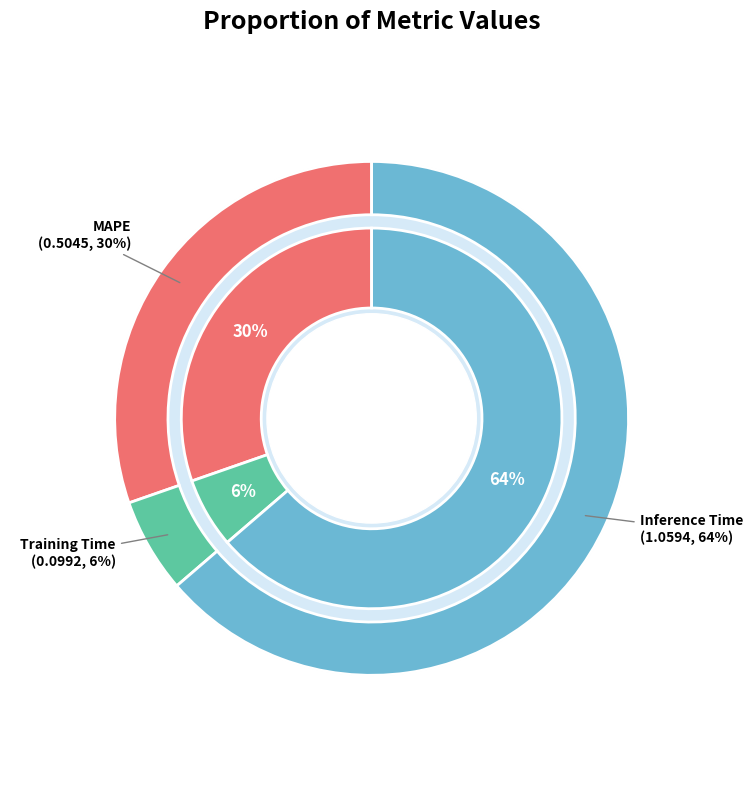

Is the sum of Training Time and MAPE greater than half?

No